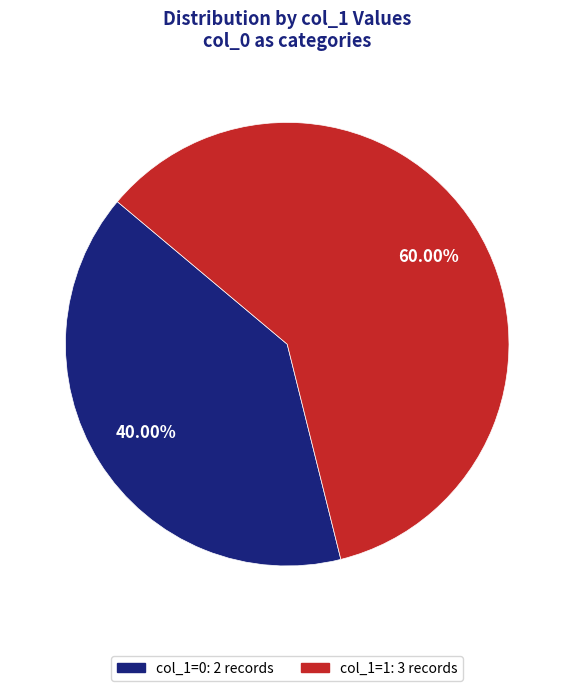

Is there a majority slice in this chart?

Yes